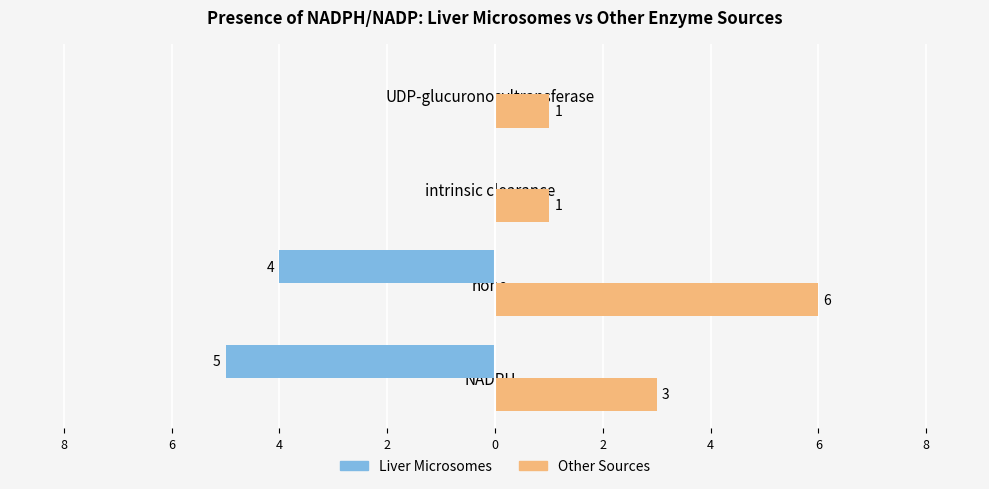

What are all the series names shown in the legend?

Liver Microsomes, Other Sources